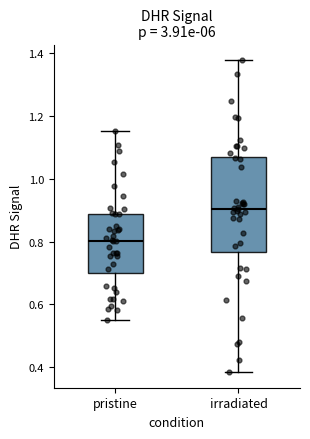

Comparing the boxes themselves (not the whiskers), which one is the tallest?

irradiated